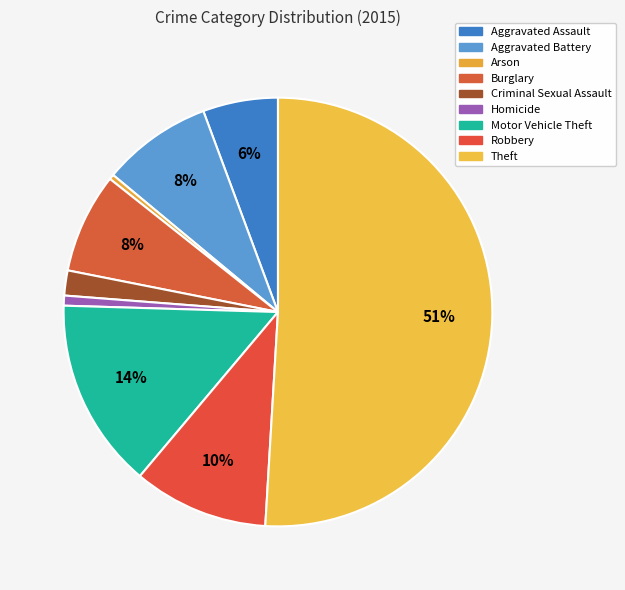

Which slice is the largest?

Theft